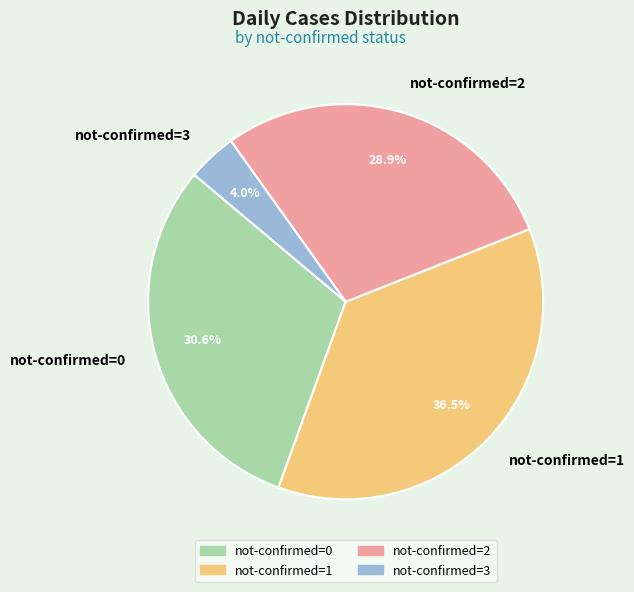

To the nearest percent, what is the average slice percentage?

25%